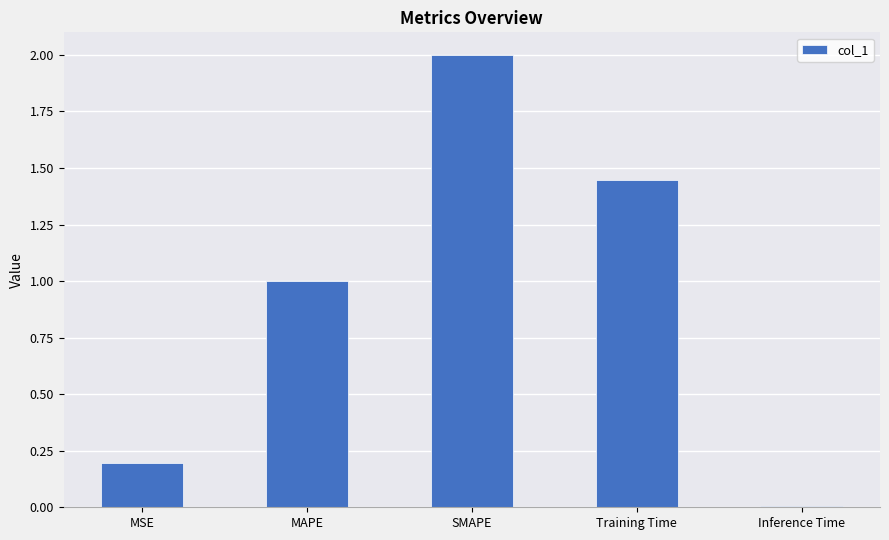

What is the average value?

0.9